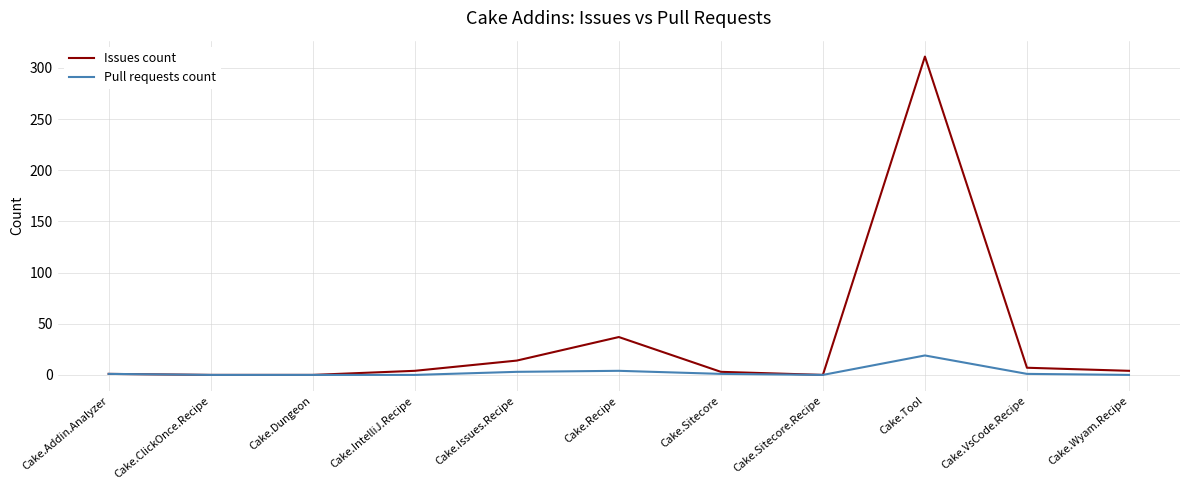

Which series has the largest range (max minus min)?

Issues count